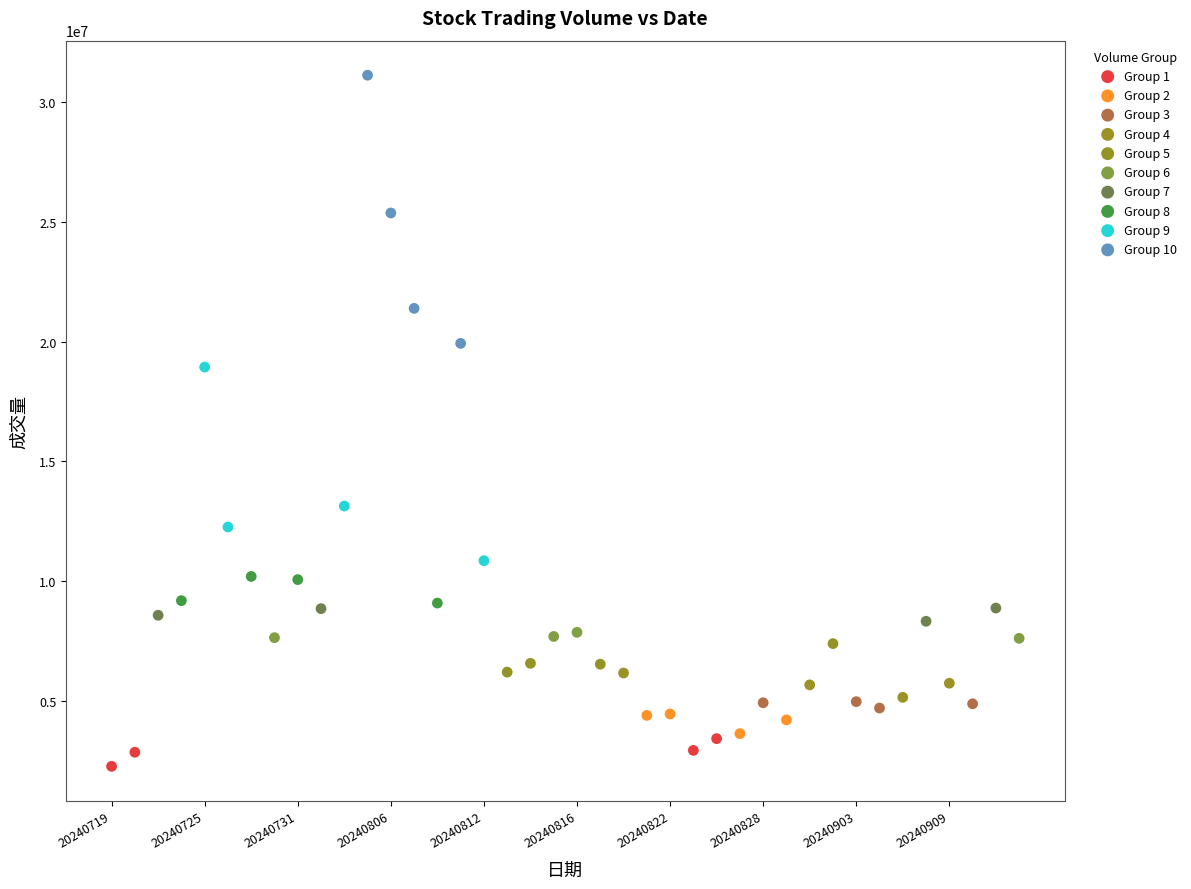

Which series contains the highest Y value?

Group 10